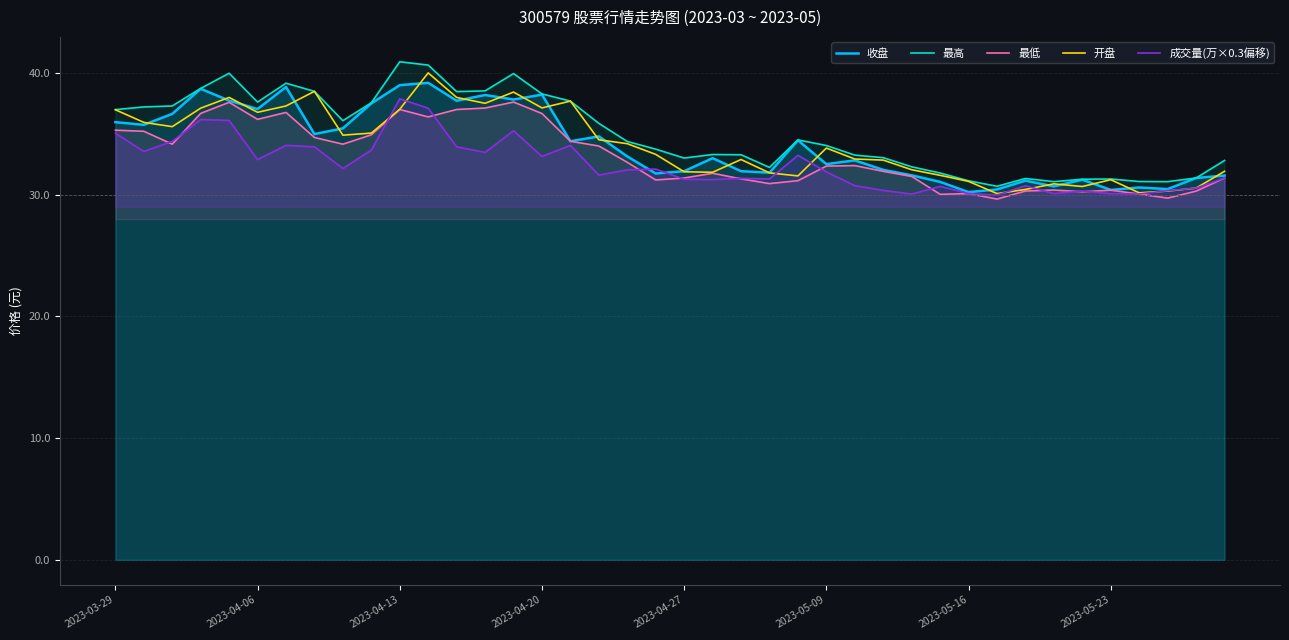

What is the approximate value of 最高 at 11?

40.7